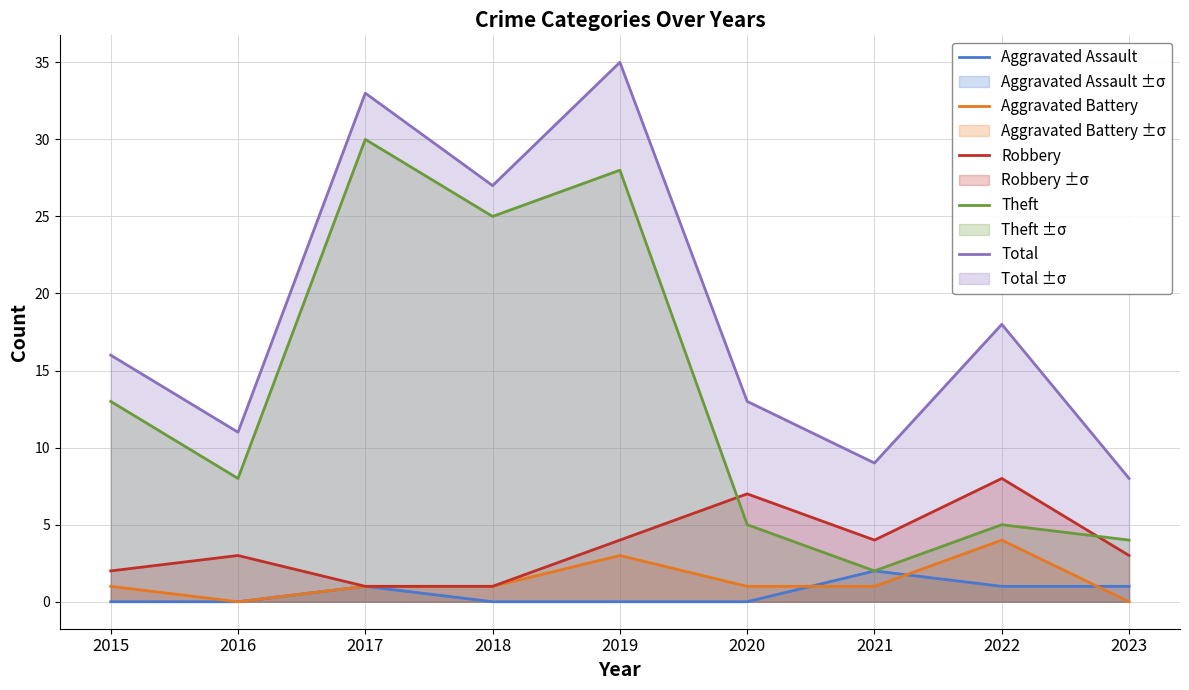

What is the sum of the Robbery values at 2023 and 2019?

7